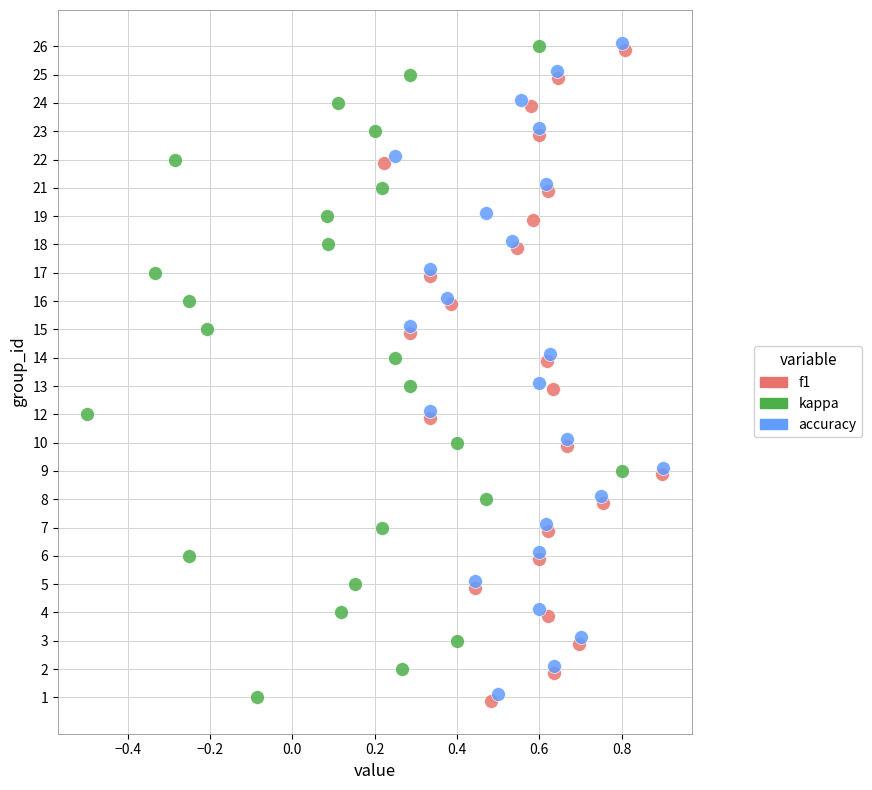

What are all the series names shown in the legend?

f1, kappa, accuracy